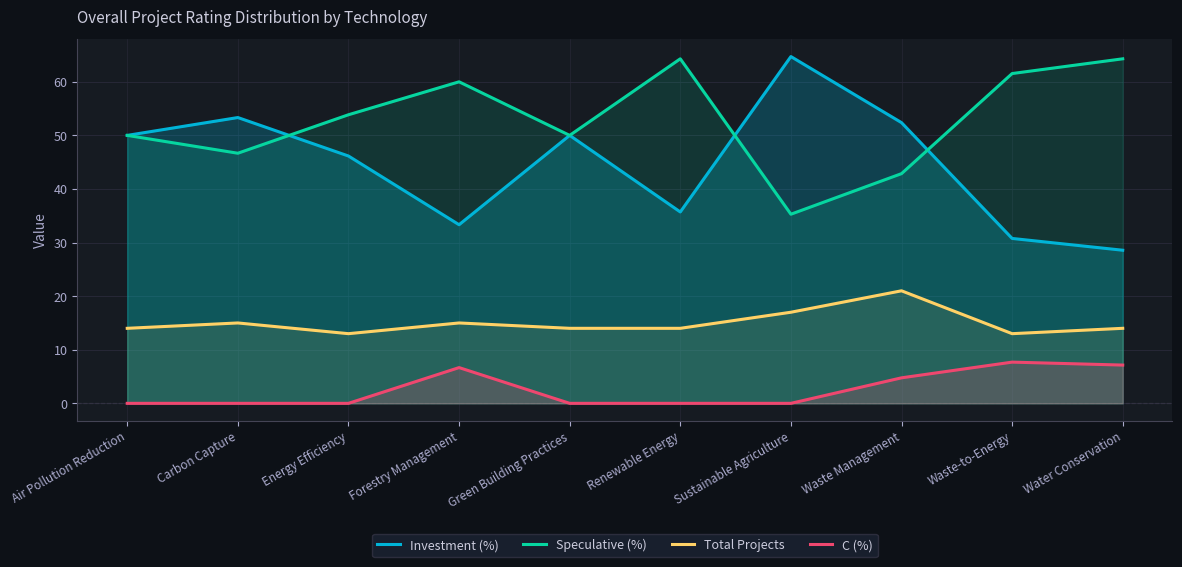

At which category is the sum across all series the highest?

Waste Management